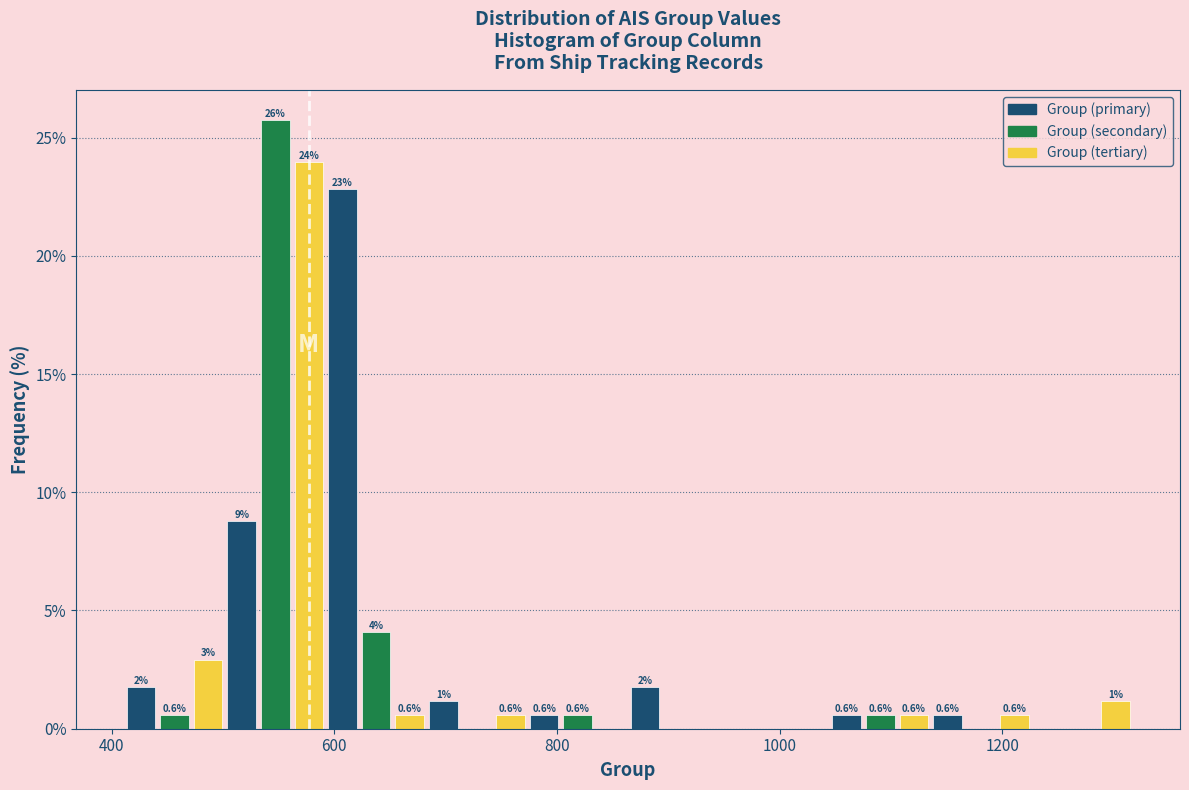

Read against the x-axis, roughly where is the centre of the tallest bar?

540